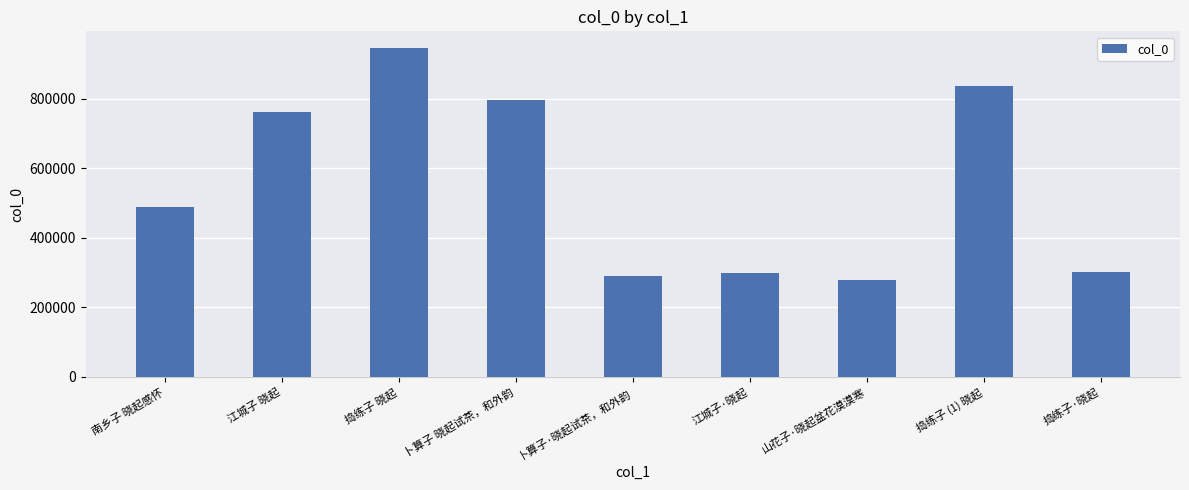

At which category does the chart reach its minimum across all series?

山花子·晓起盆花漠漠寒